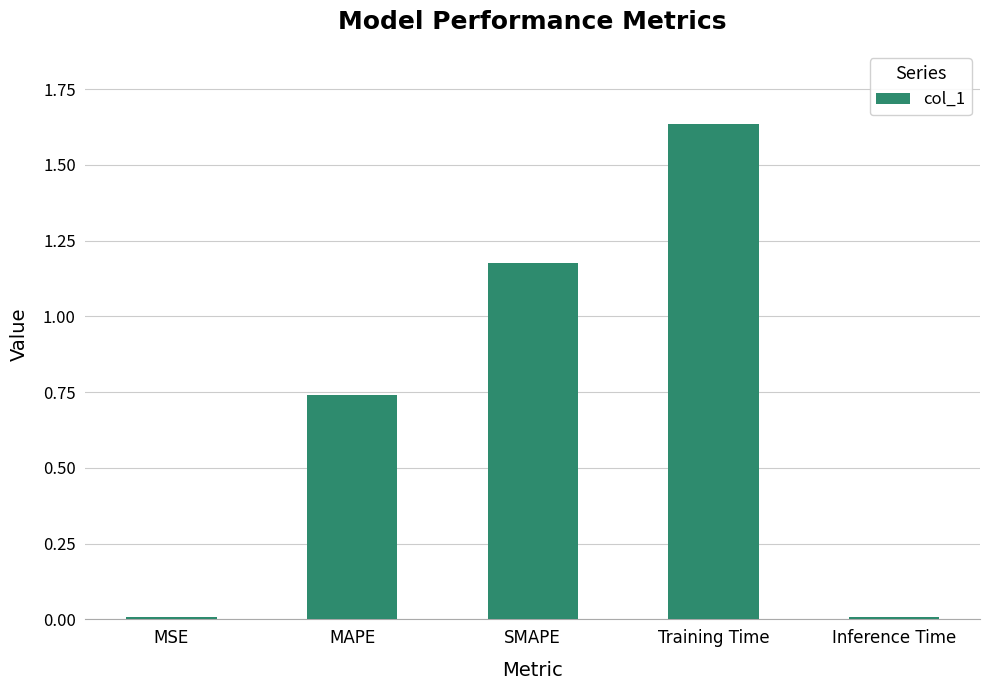

What is the label of the 2nd bar from the left?

MAPE